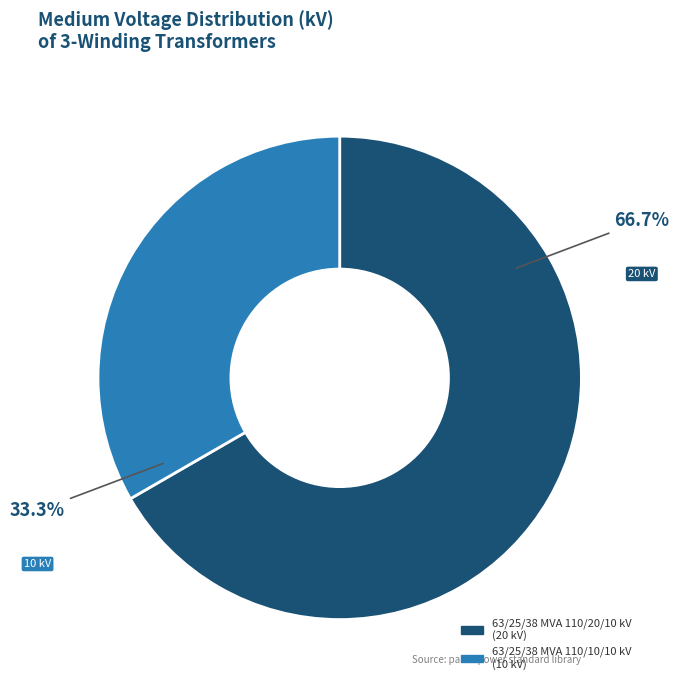

To the nearest percent, what portion does 63/25/38 MVA 110/10/10 kV represent?

33%